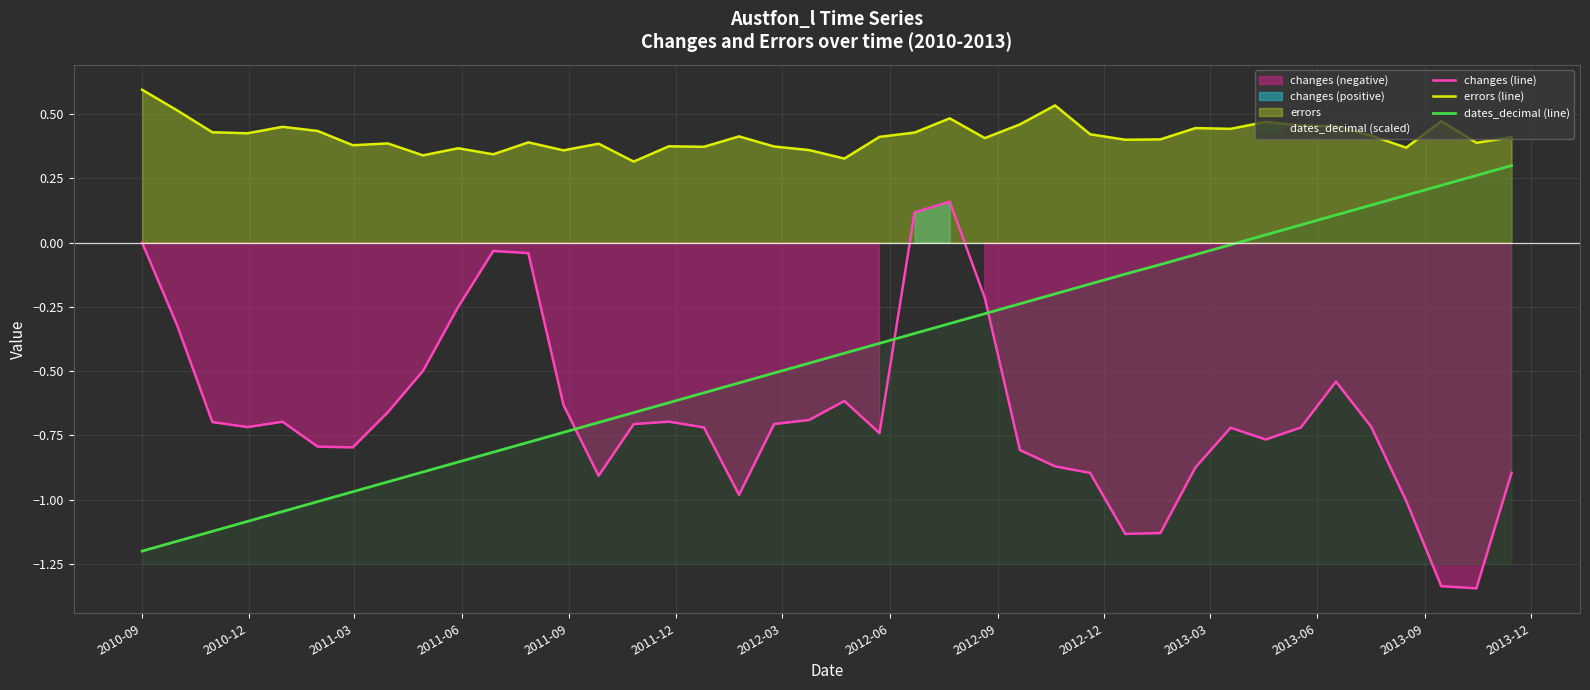

True or false: errors (line) and changes (line) cross at least once.

False